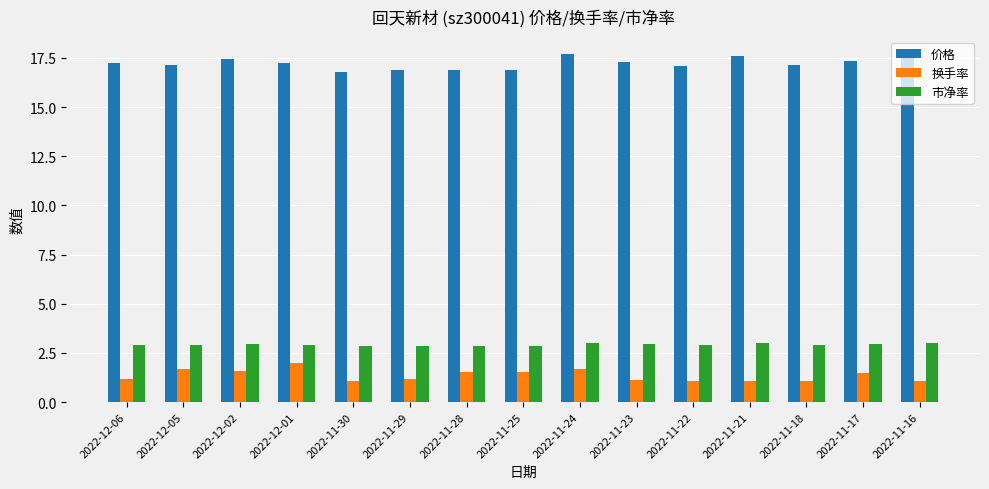

What is the sum of all 换手率 values?

20.3